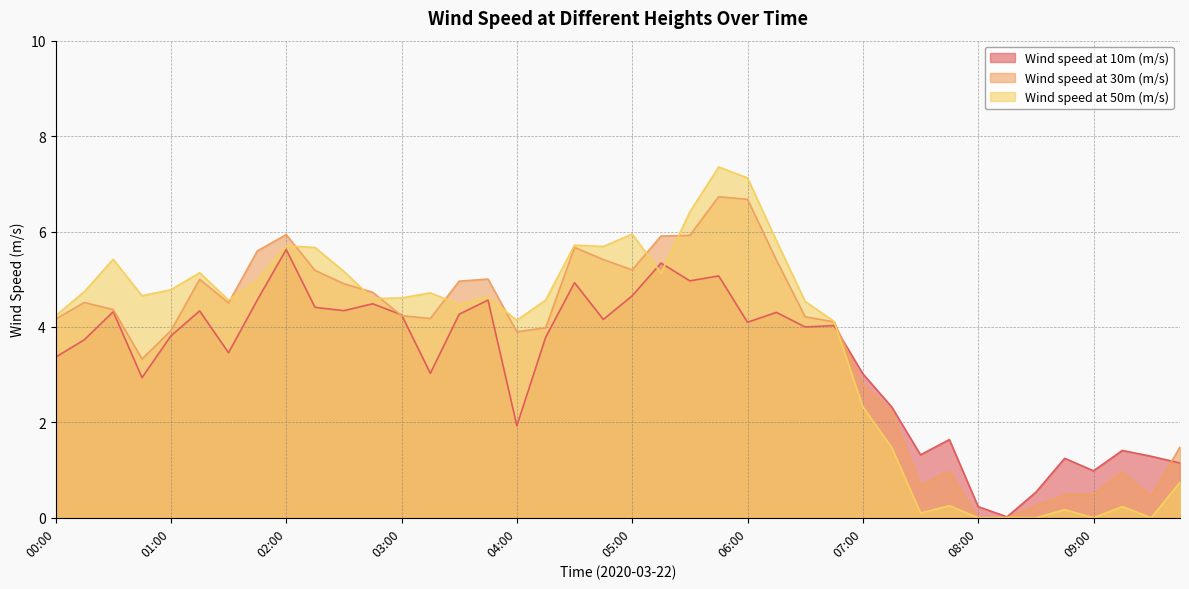

Which has a higher value, 04:45 or 00:45?

04:45